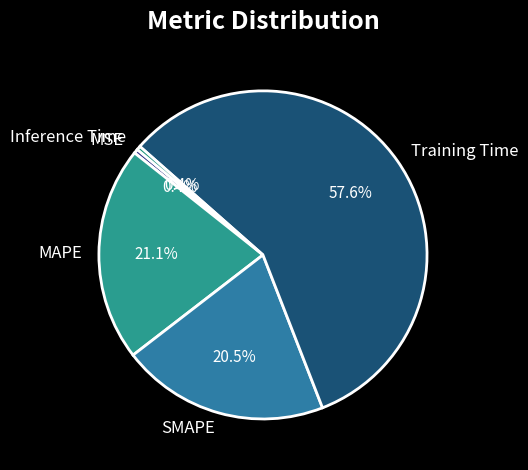

To the nearest percent, what is the combined percentage of MSE and Inference Time?

1%